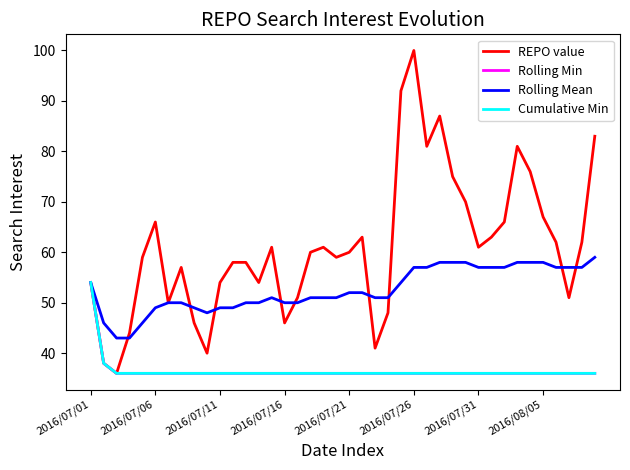

Does the chart have visible grid lines?

No